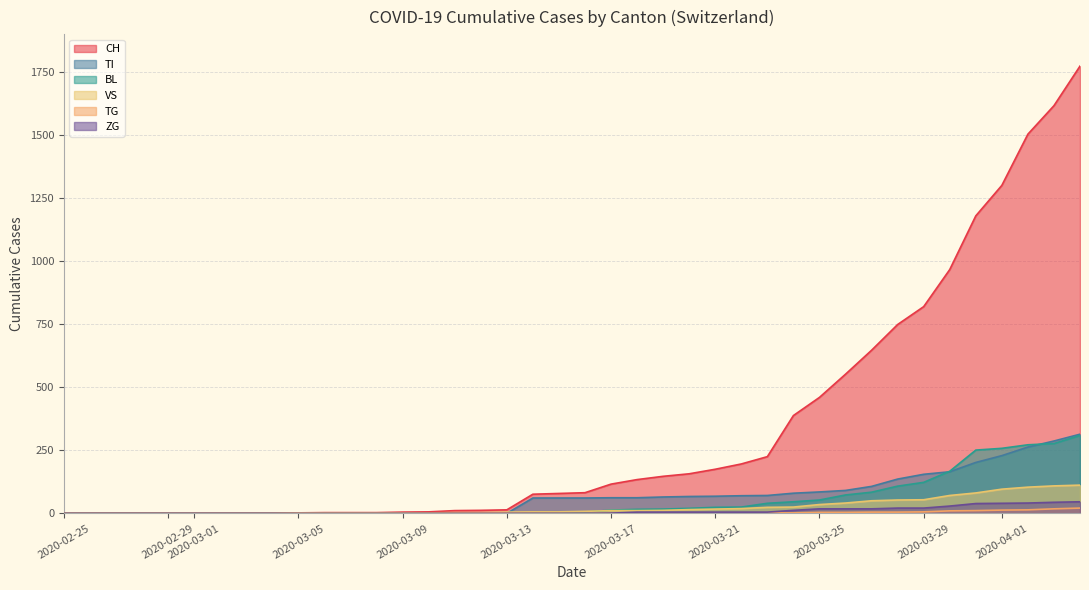

How many series are shown in this chart?

6